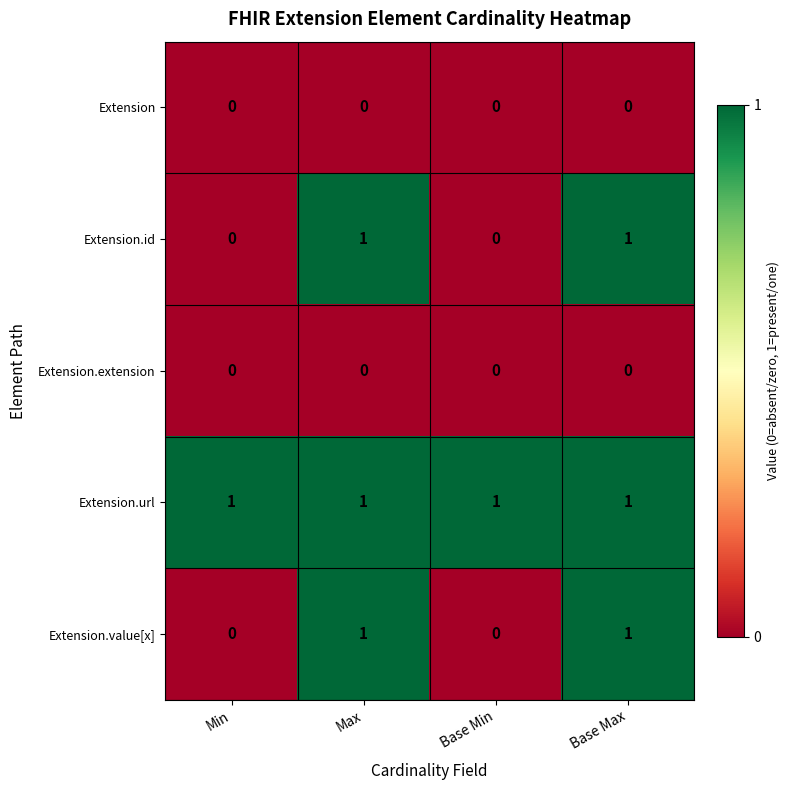

How many Extension.value[x] values are between 0 and 1?

4